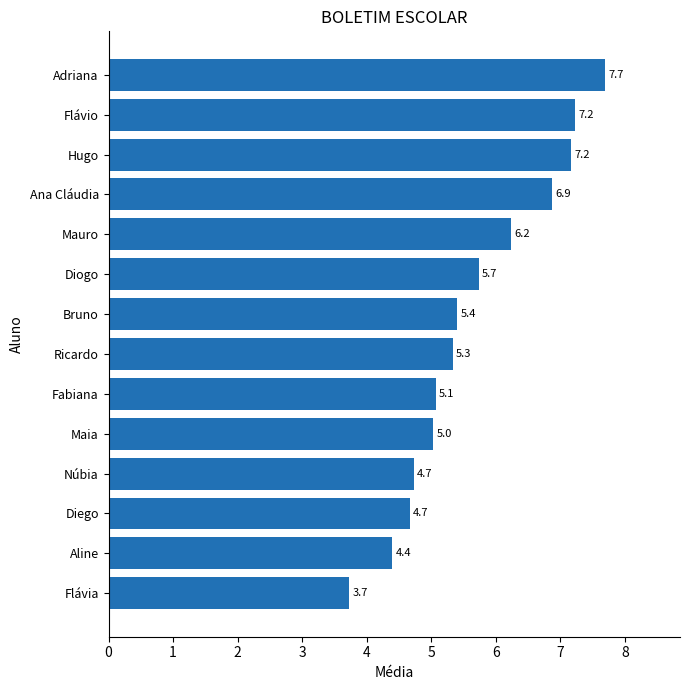

Which has a higher value, Hugo or Diego?

Hugo